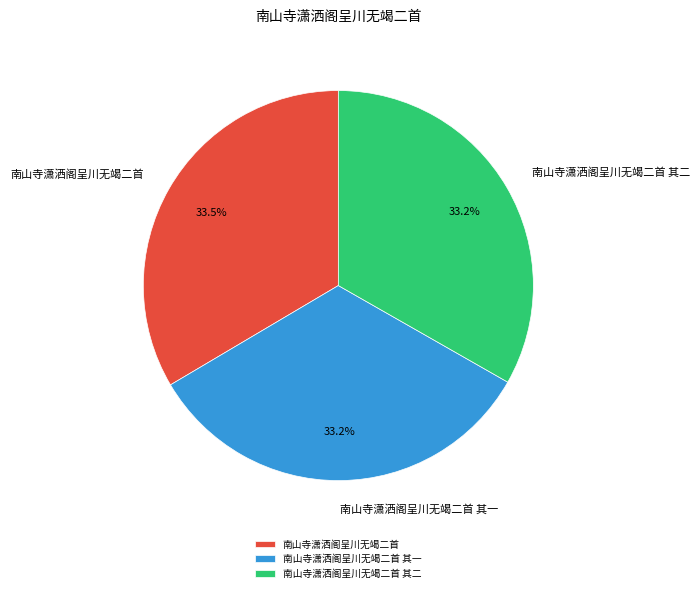

To the nearest percent, what is the combined percentage of 南山寺潇洒阁呈川无竭二首 其一 and 南山寺潇洒阁呈川无竭二首 其二?

66%